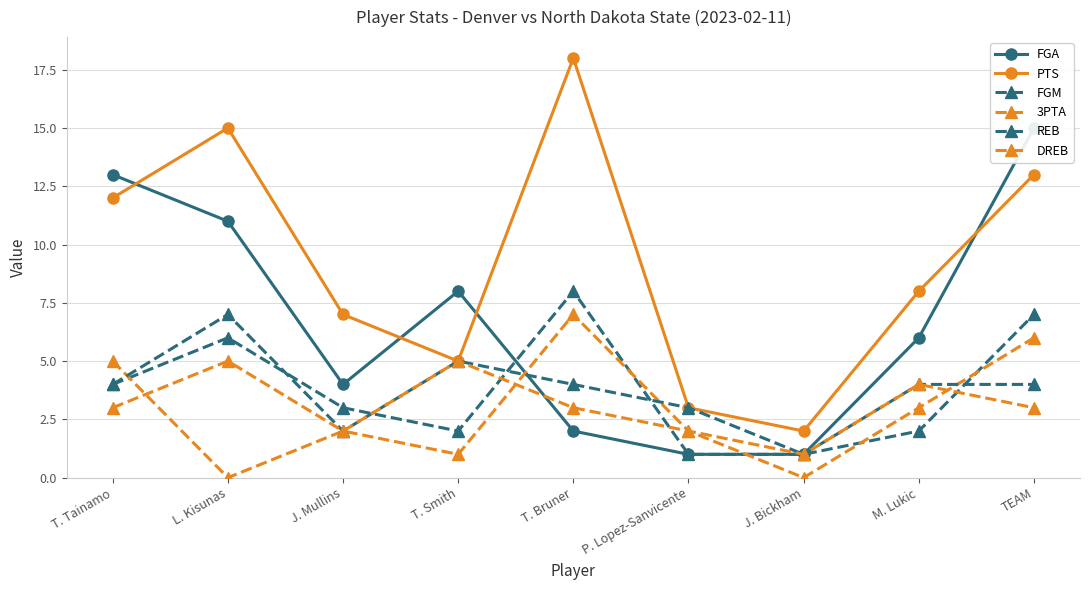

The value of FGA at M. Lukic is 2. True or false?

False